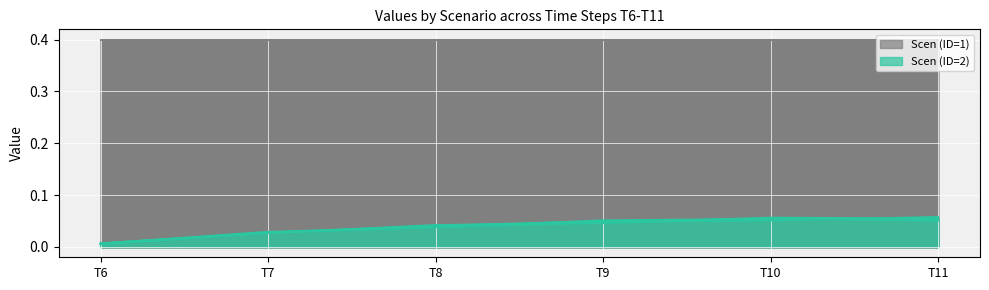

Does the chart display data point markers on the line(s)?

No